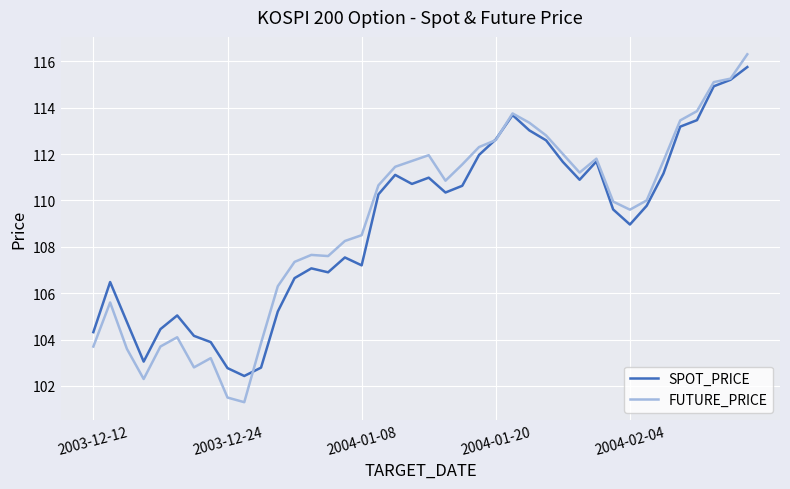

What is the minimum value for FUTURE_PRICE?

101.3